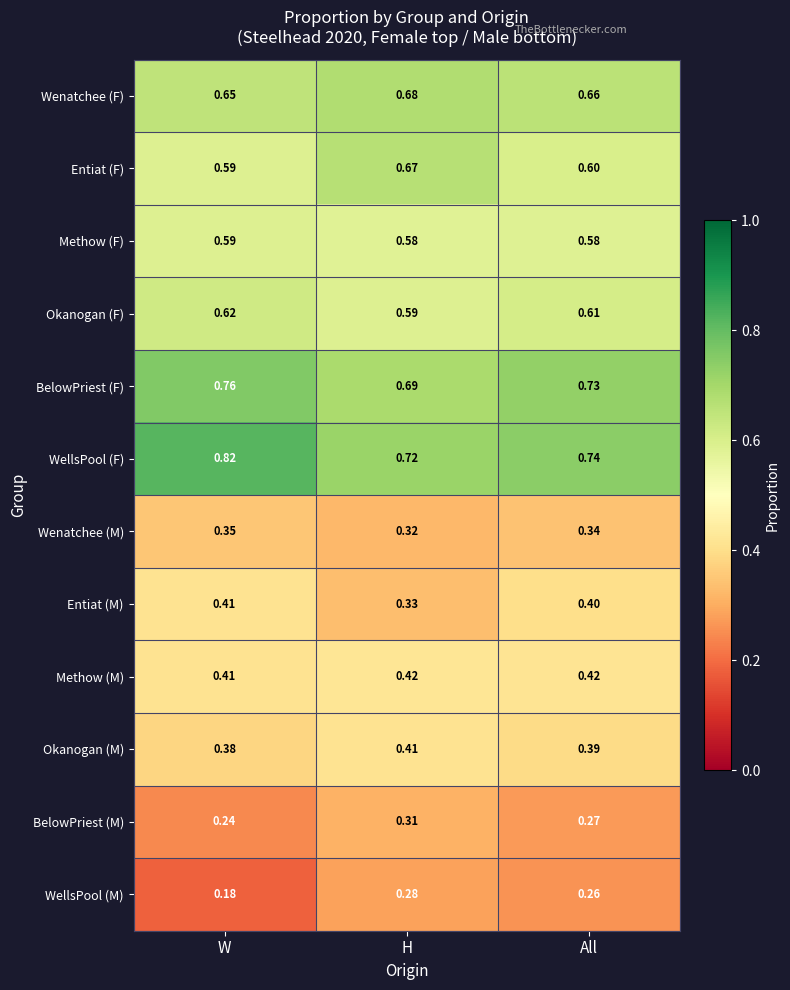

Which label corresponds to the largest value in the chart?

W